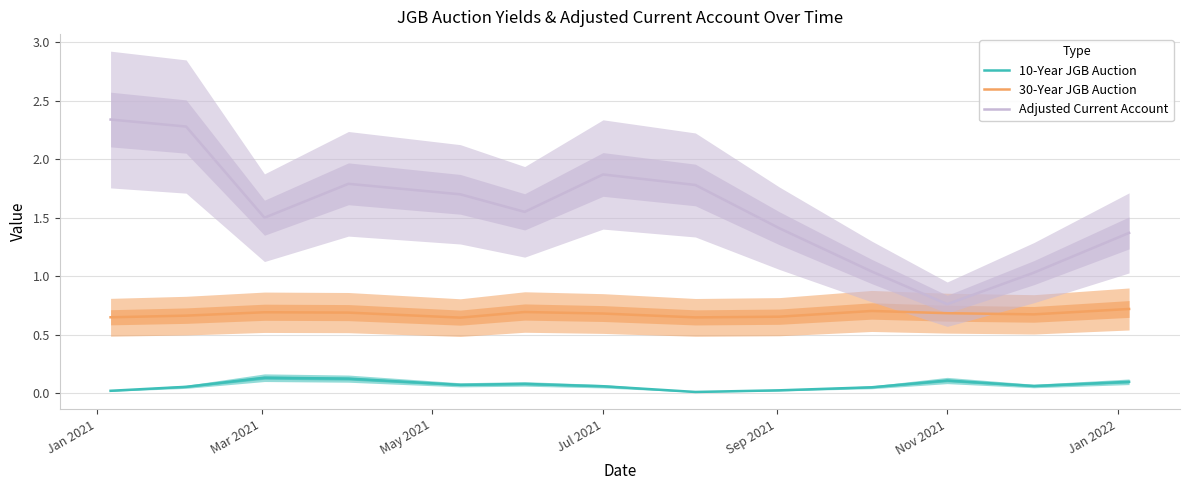

What is the maximum value shown in the chart?

2.3